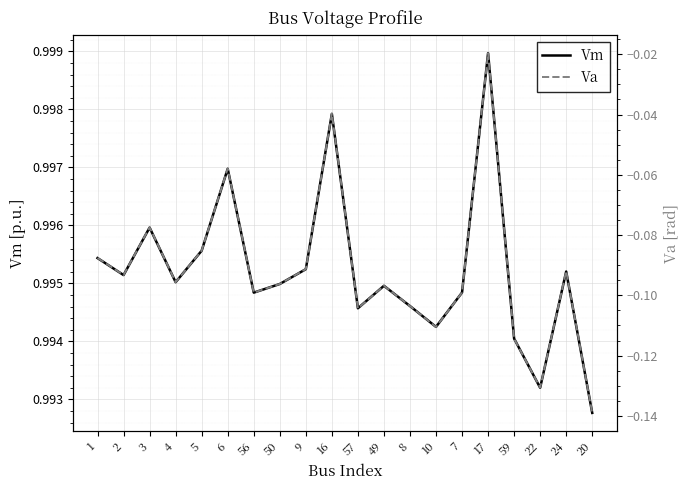

What is the average value of the Va series?

-0.1